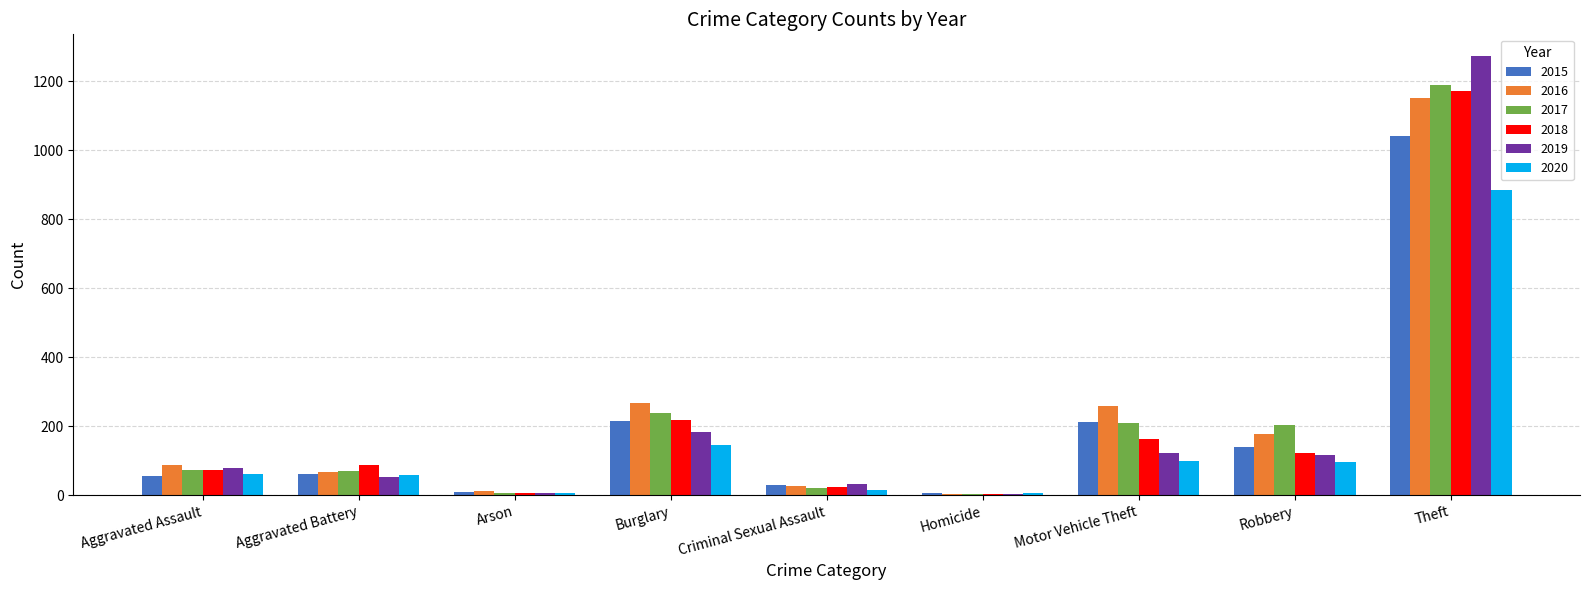

What is the sum of the 2015 values at Theft and Robbery?

1180